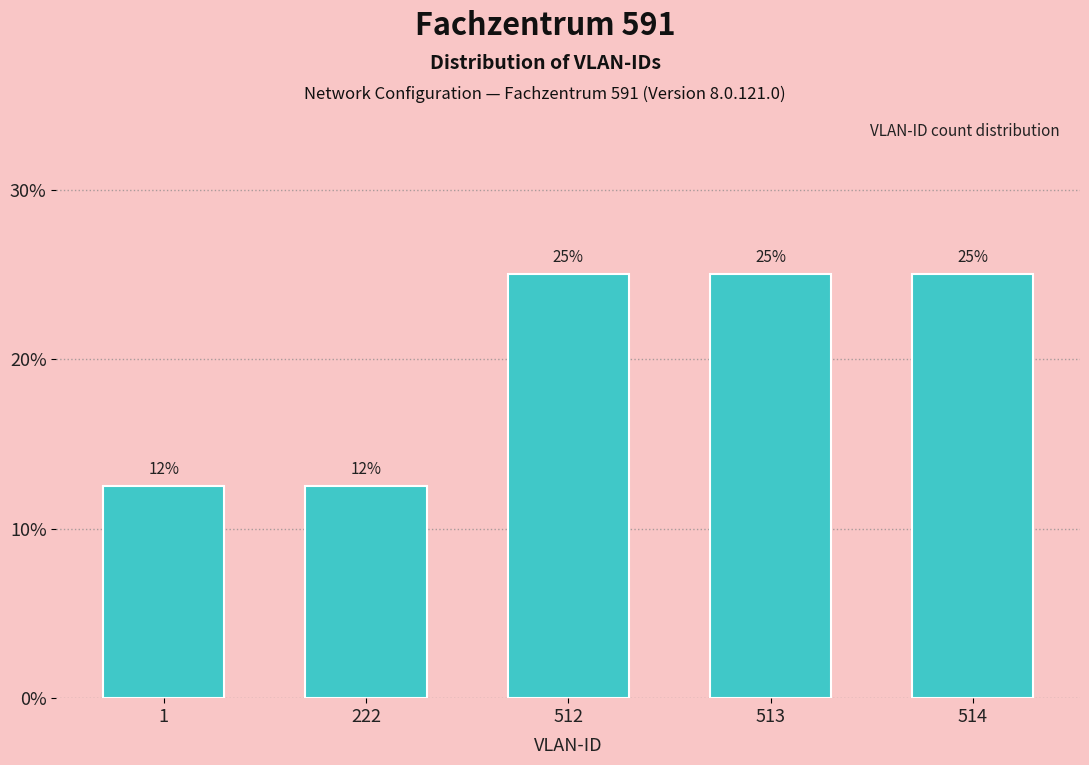

Is it true that the value at 513 is 33.2?

False